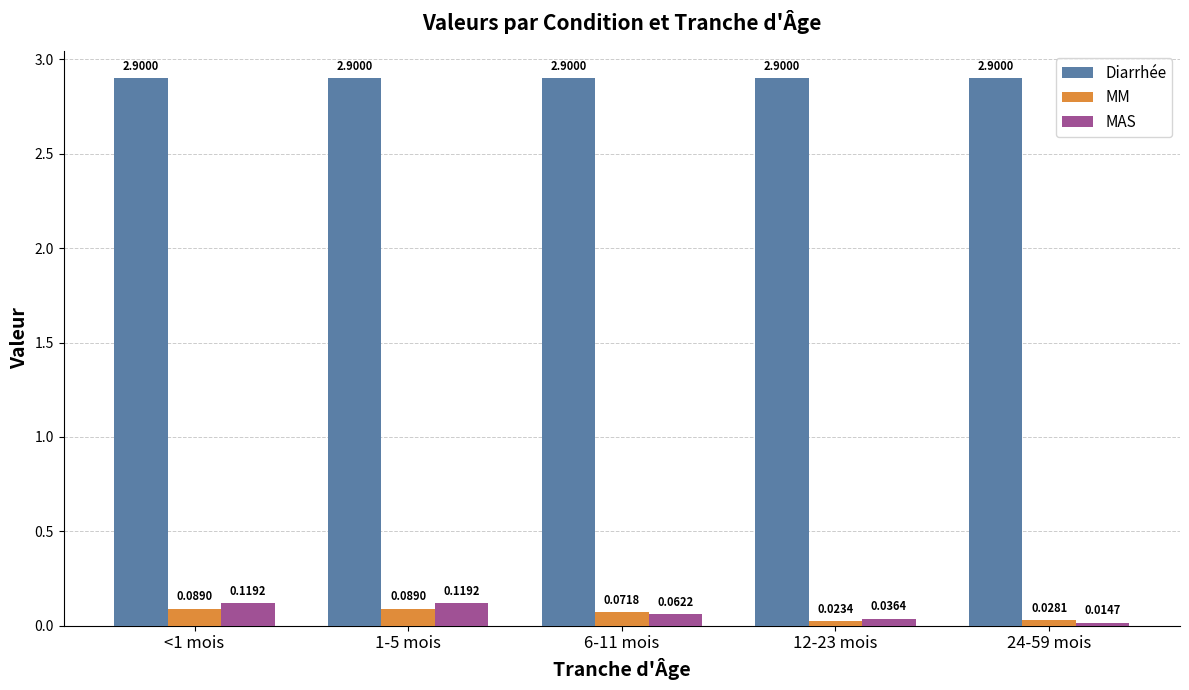

What is the spread (max minus min) of values at 1-5 mois?

2.8